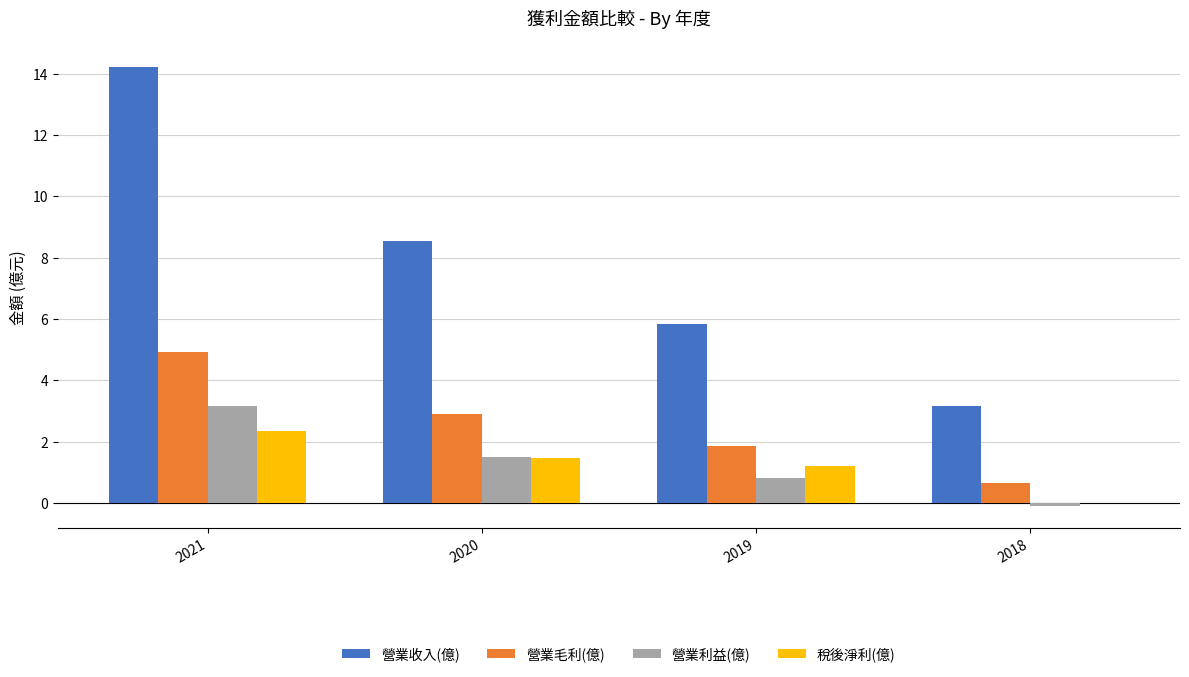

What is the maximum value shown in the chart?

14.2